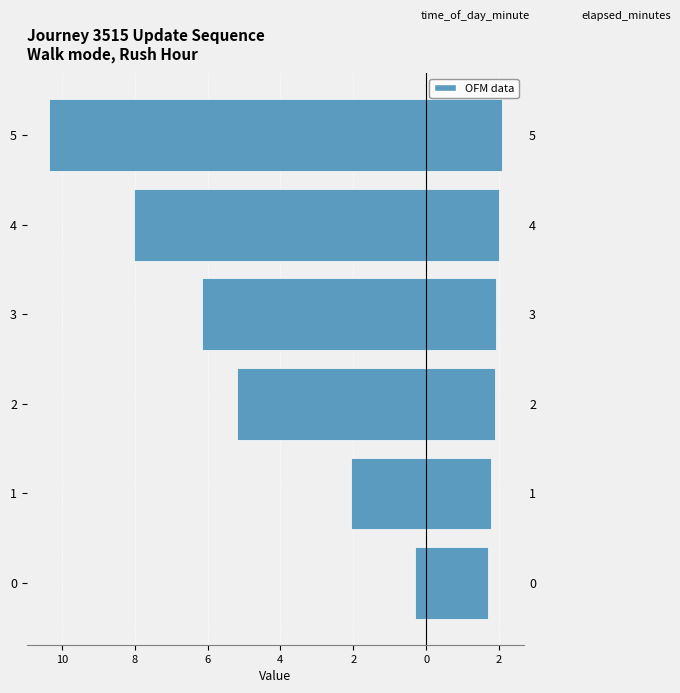

True or false: time_of_day_minute has a value of 0.6 at 1.

False